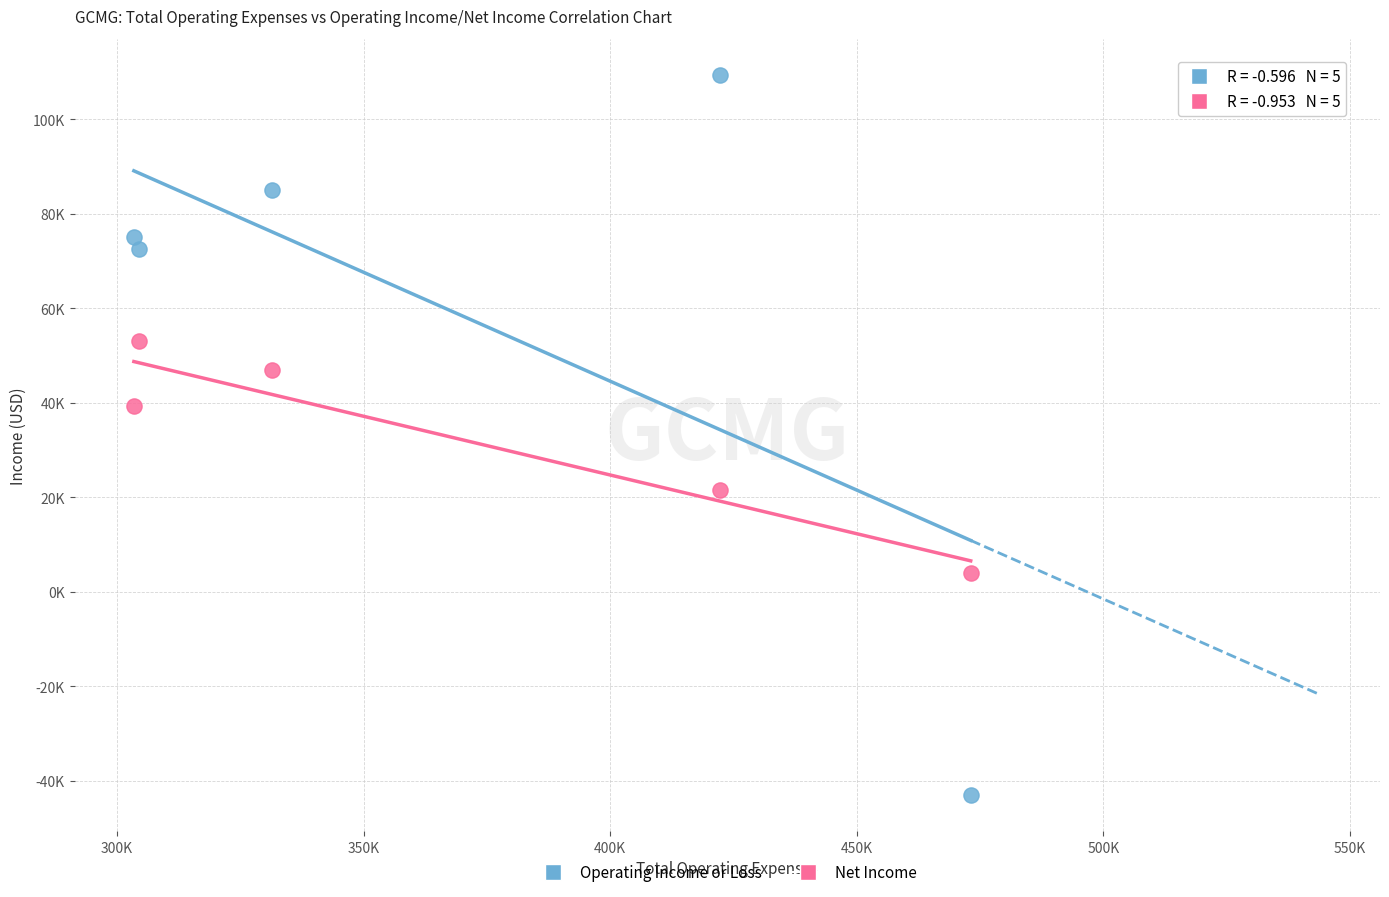

What are all the series names shown in the legend?

Operating Income or Loss, Net Income